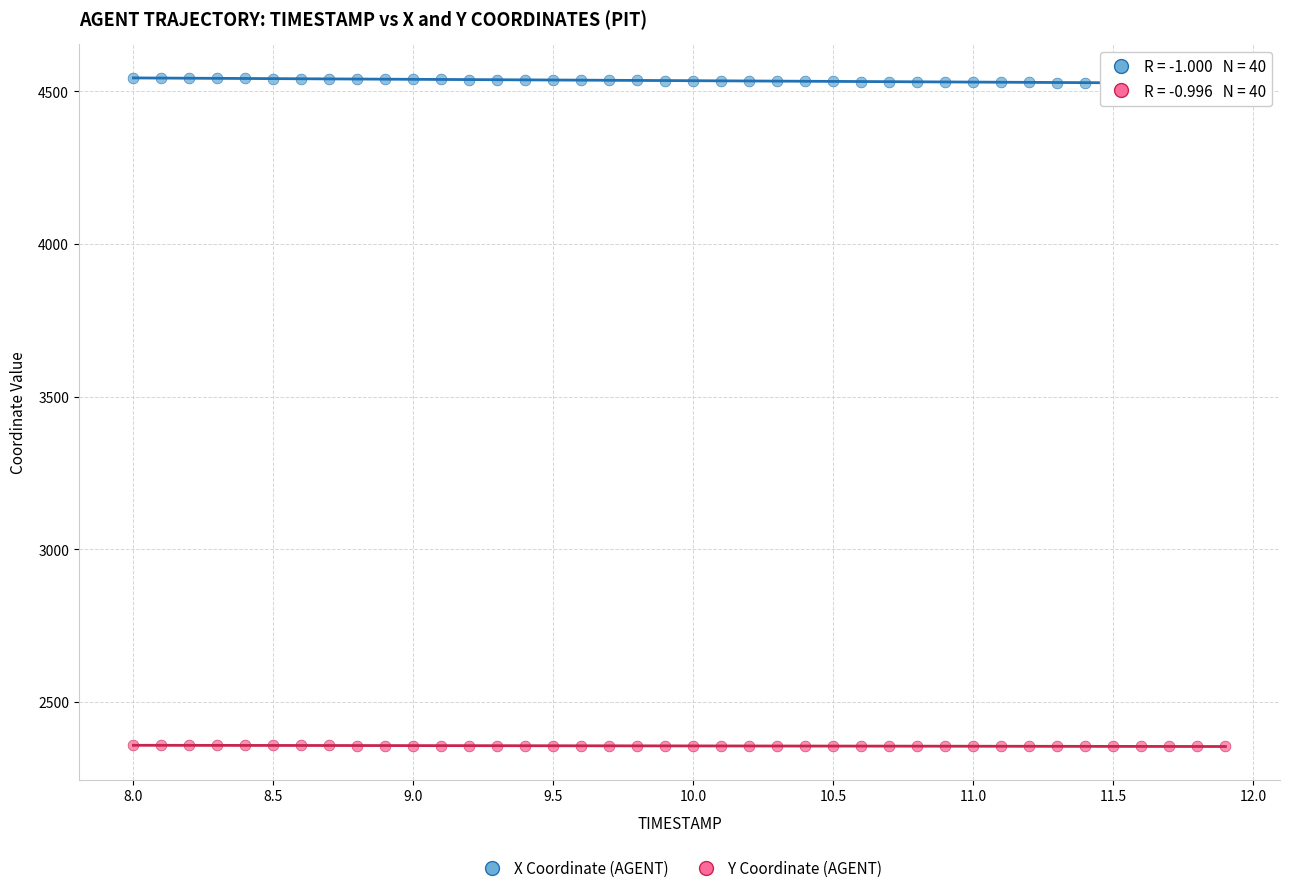

What is the X range (max minus min) for the scatter plot?

3.9